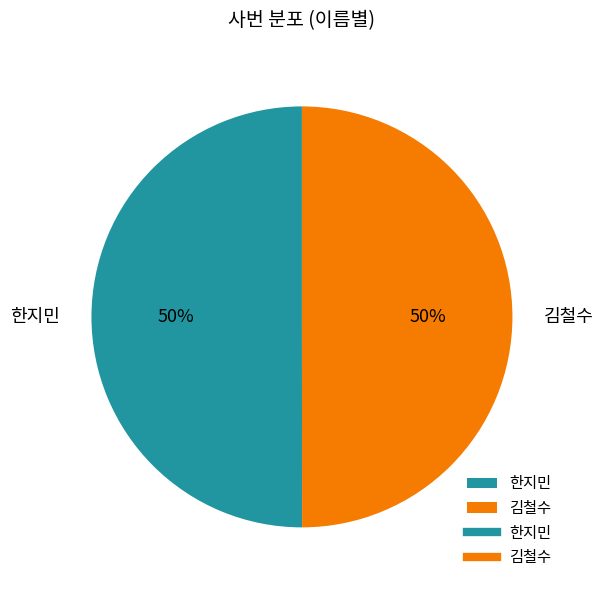

To the nearest percent, what is the combined percentage of 한지민 and 김철수?

100%